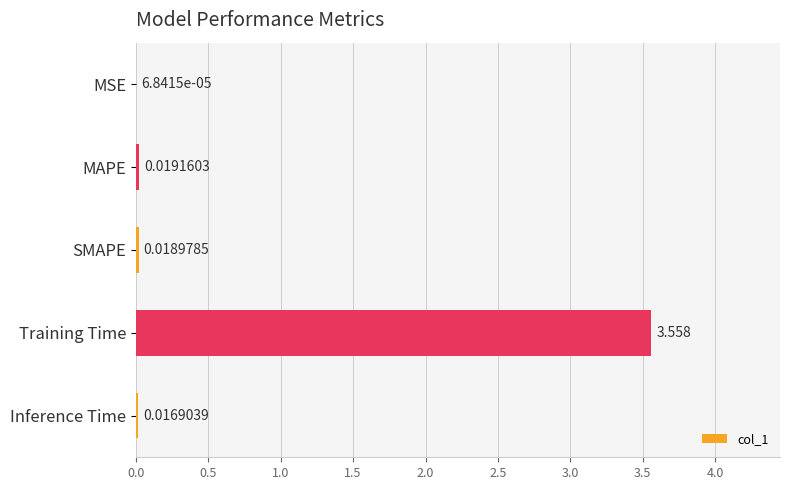

At which label is the value closest to 1?

MAPE